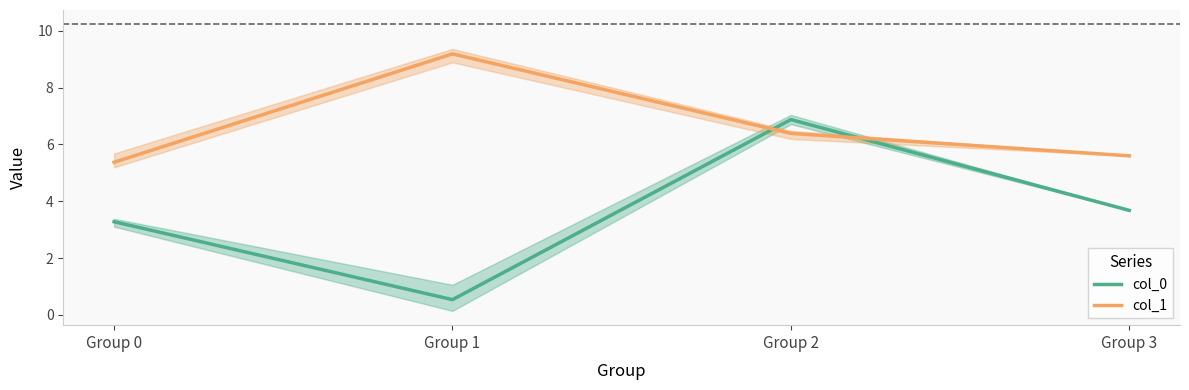

At which category does the chart reach its peak across all series?

Group 1